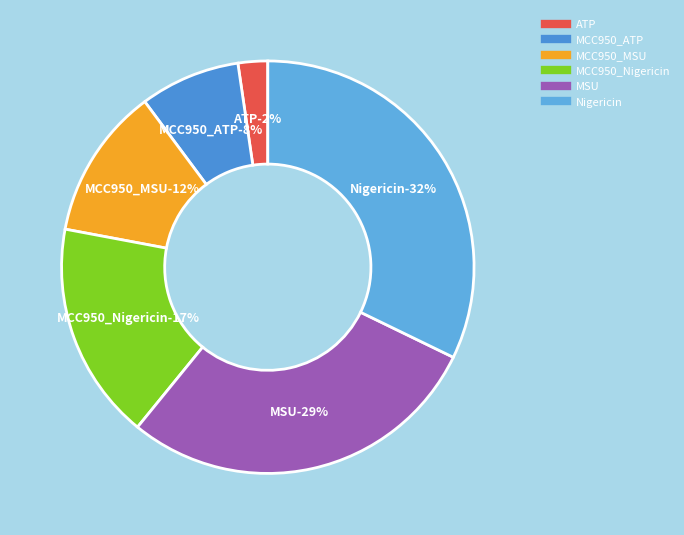

To the nearest percent, what percentage of the pie is MSU?

29%